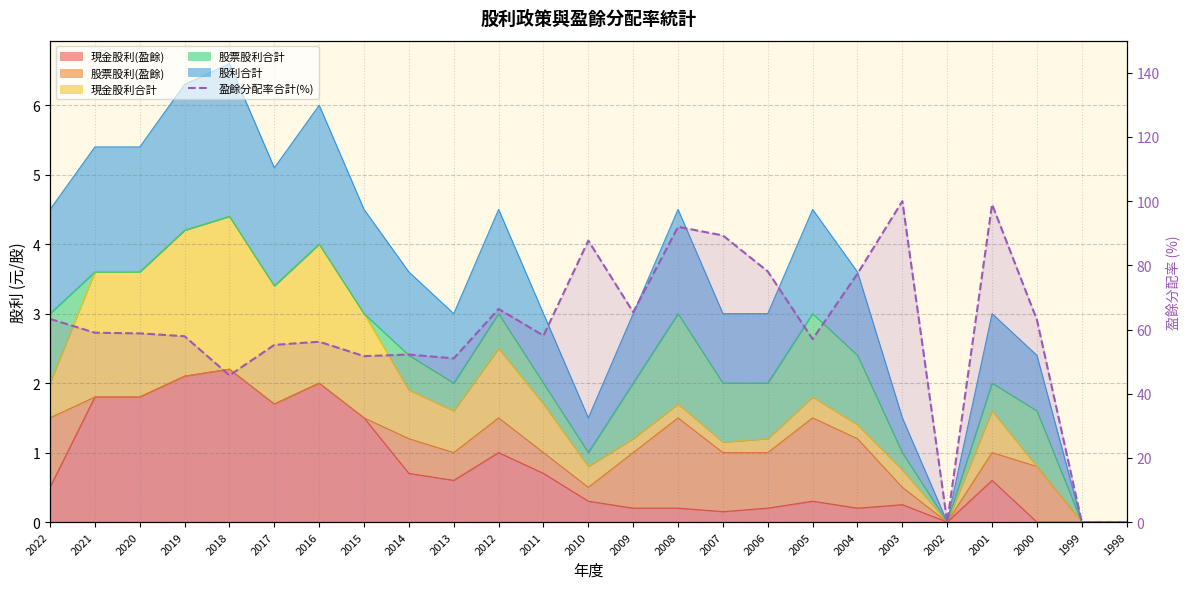

Does the chart display data point markers on the line(s)?

No